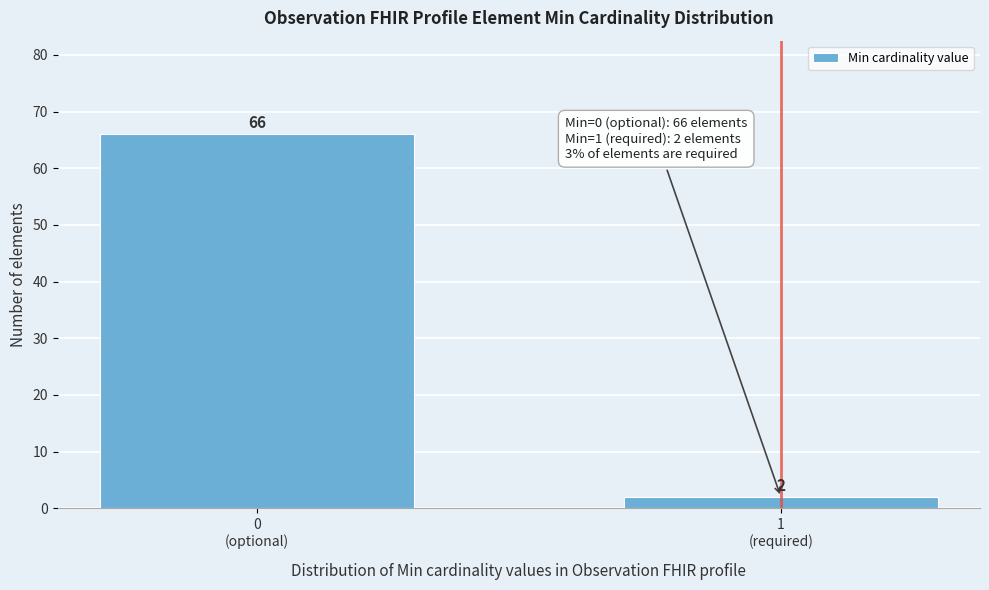

Reading left to right, list all the values displayed in this chart.

66	2